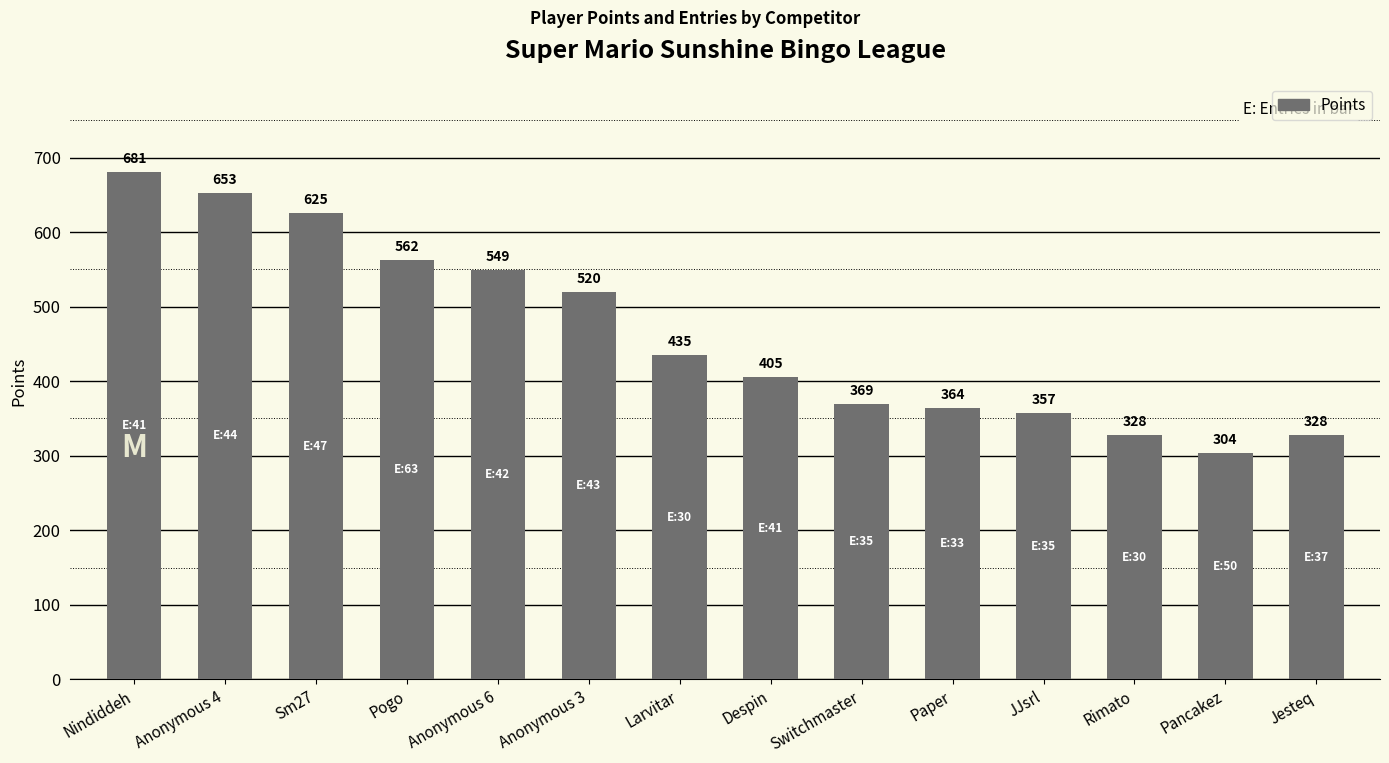

What is the maximum value shown in the chart?

681